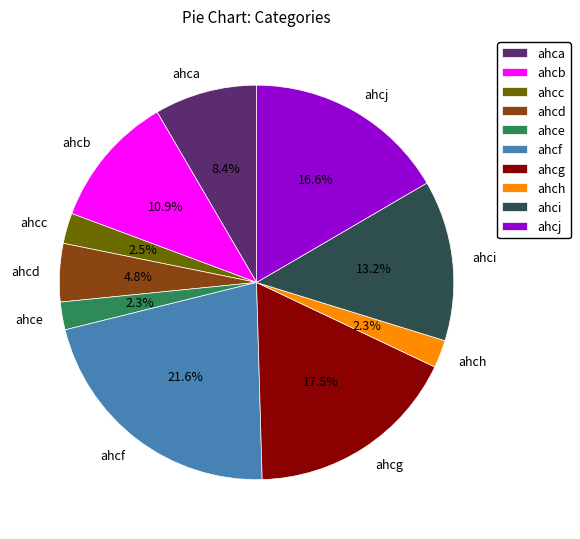

How many slices are in this pie chart?

10